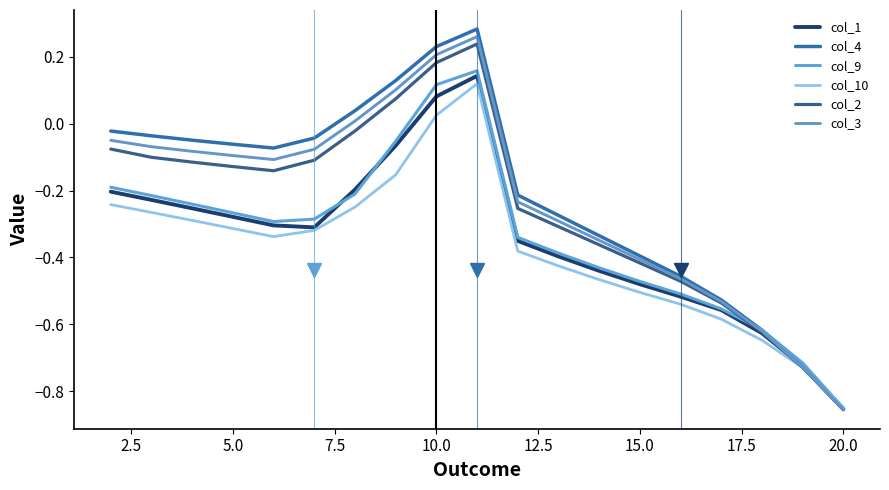

Which series ends up on top after the final intersection of col_10 and col_3?

col_10